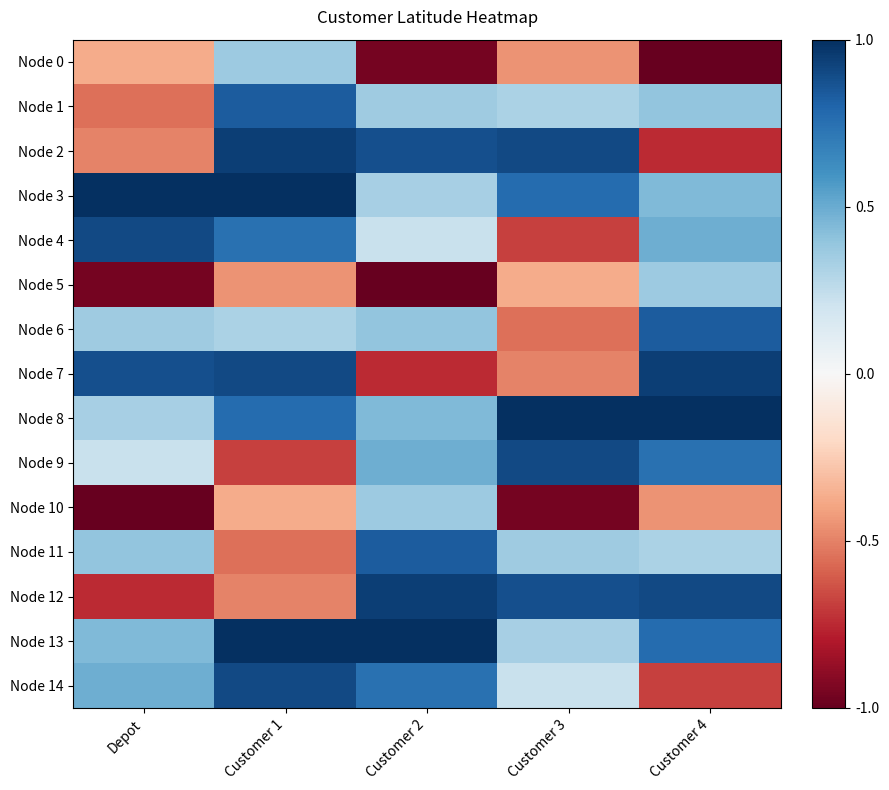

List the series in order of their peak value, highest first.

Node 3, Node 8, Node 13, Node 2, Node 7, Node 12, Node 4, Node 9, Node 14, Node 1, Node 6, Node 11, Node 0, Node 5, Node 10